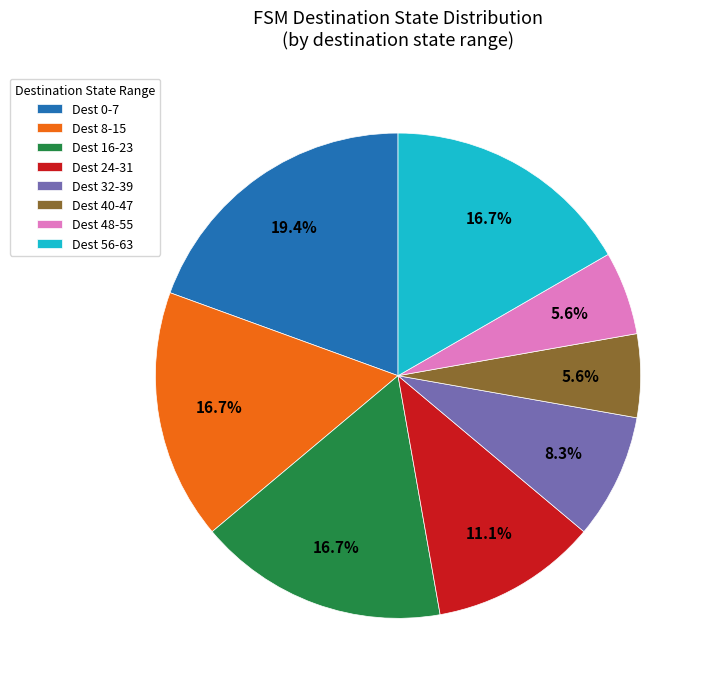

How much of the chart is everything except Dest 48-55?

94.4%